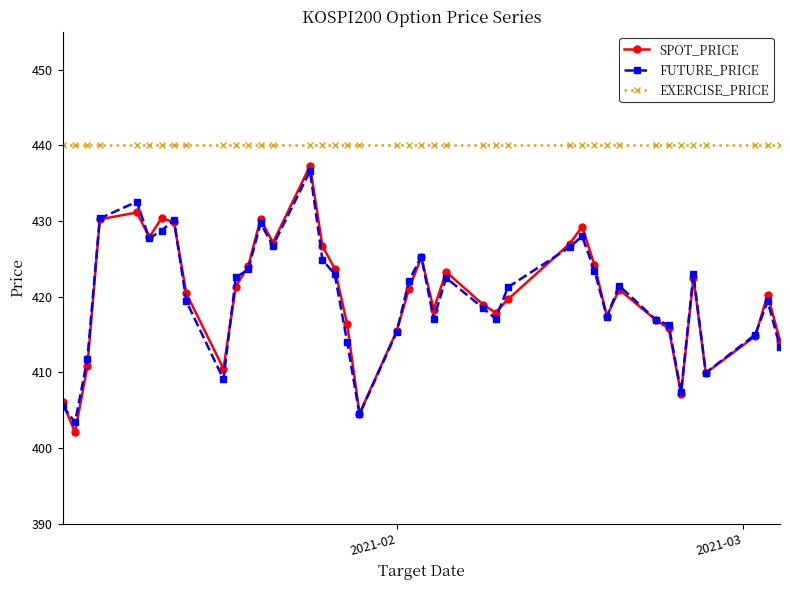

How many series are shown in this chart?

3